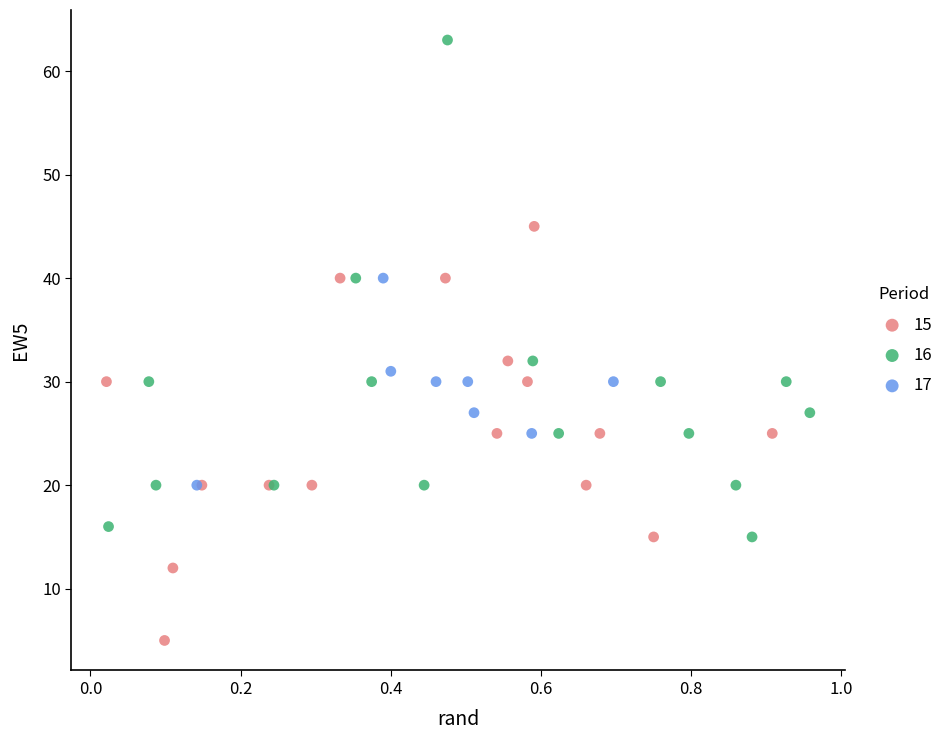

Which series reaches the maximum Y coordinate?

16